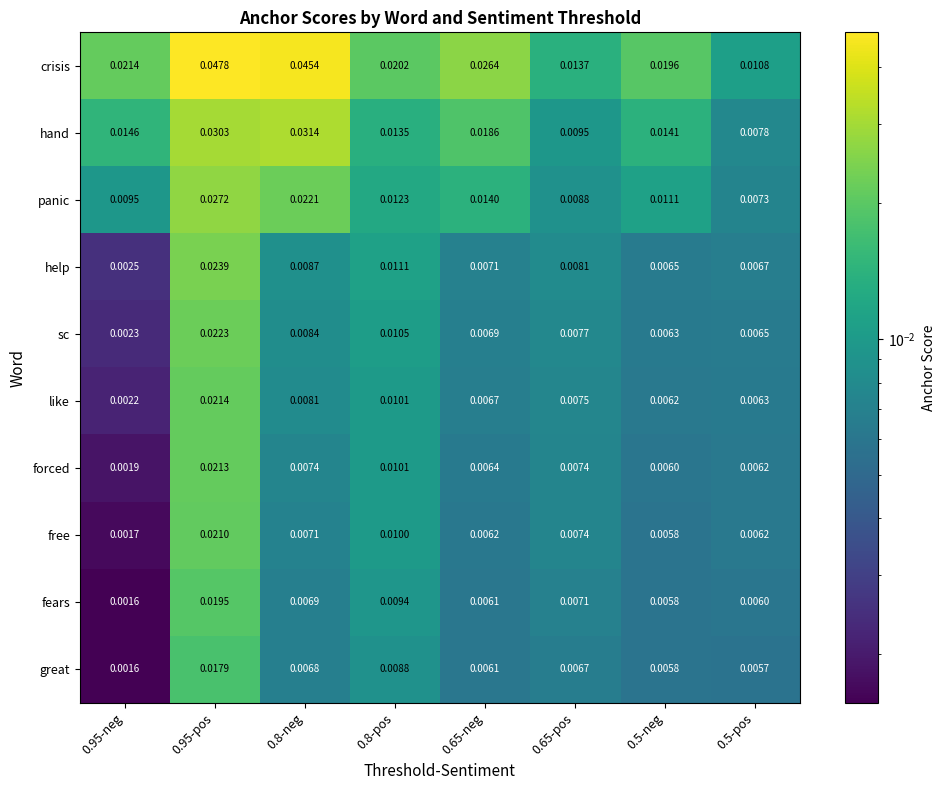

Rank the series by their maximum value, from highest to lowest.

crisis, hand, panic, help, sc, like, forced, free, fears, great